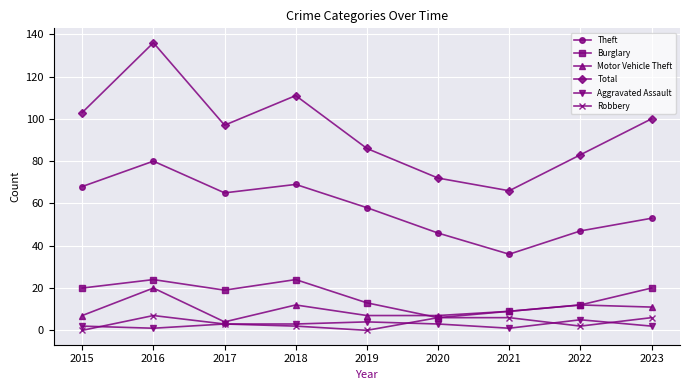

Where does the Total series first go above 97?

2015